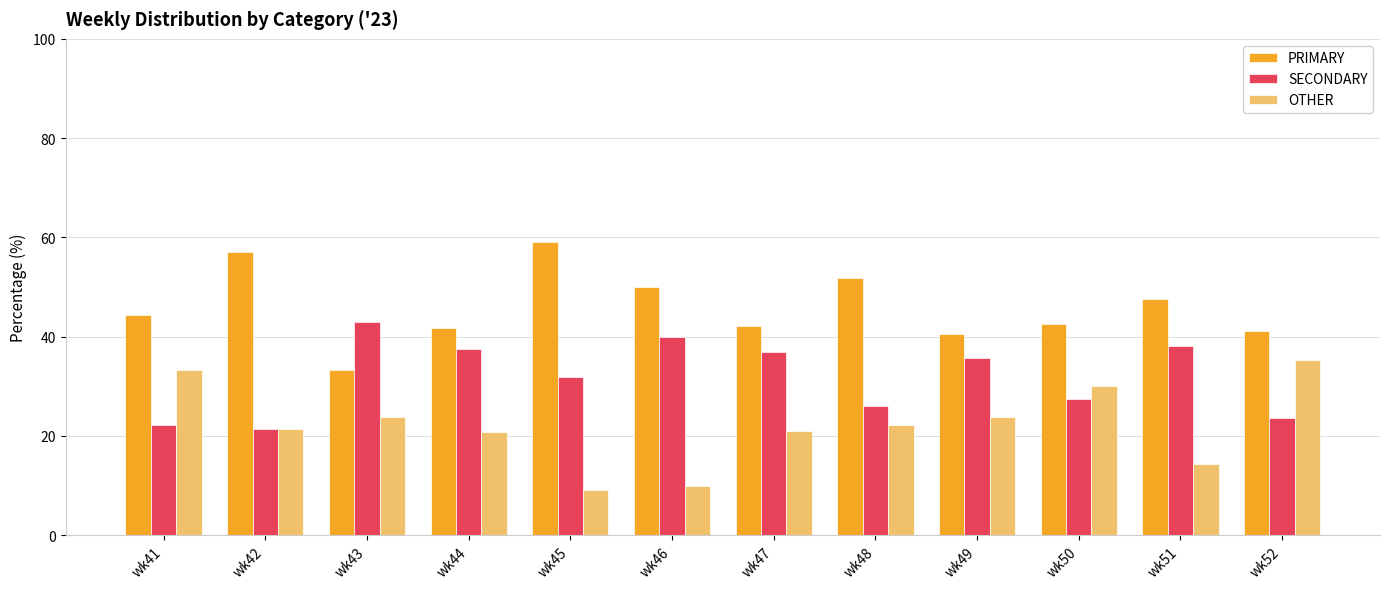

Which series changed the most between wk45 and wk52?

OTHER